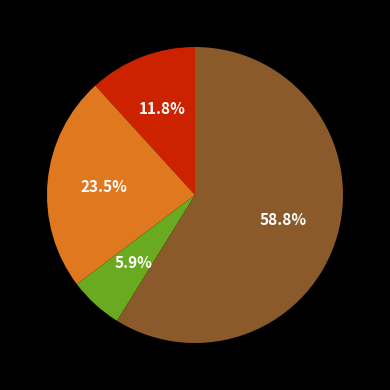

Is there any slice that represents more than half of the pie?

Yes